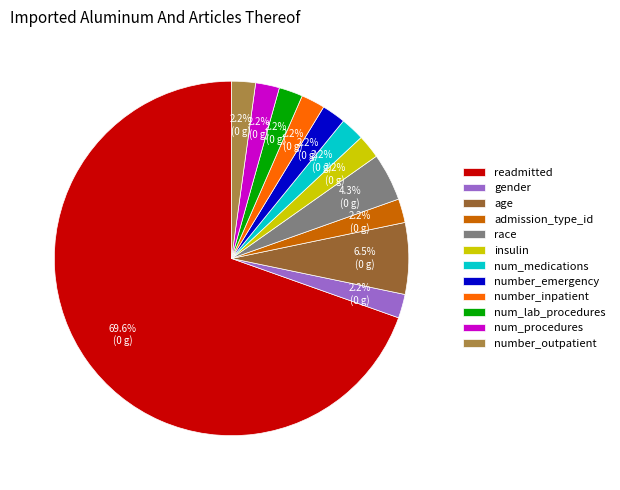

True or false: number_outpatient accounts for 16% of the total.

False